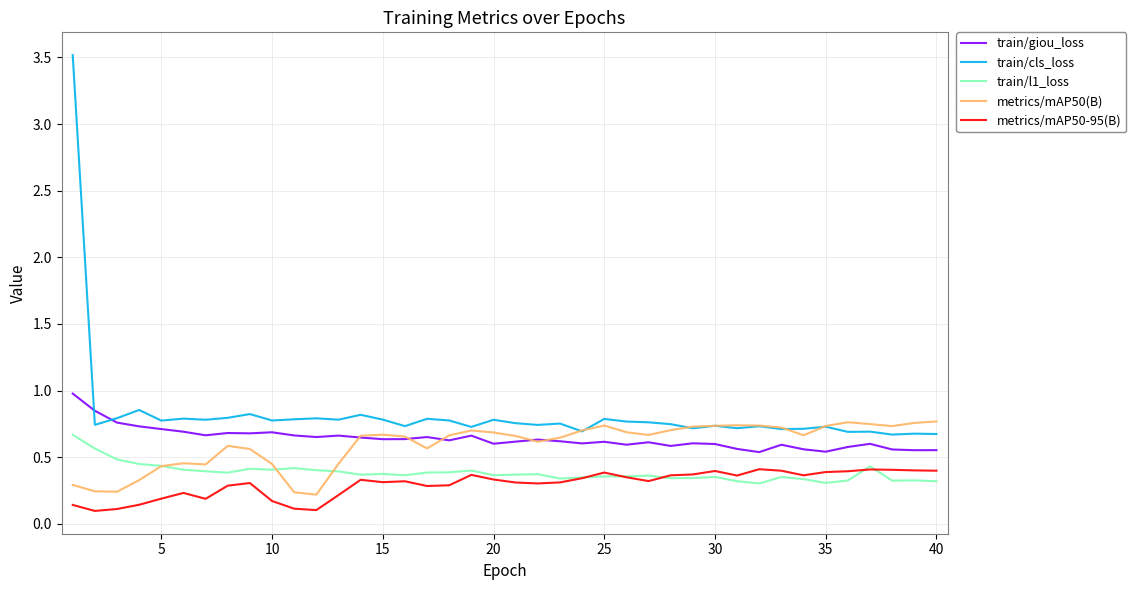

Which series has the largest total across all categories?

train/cls_loss